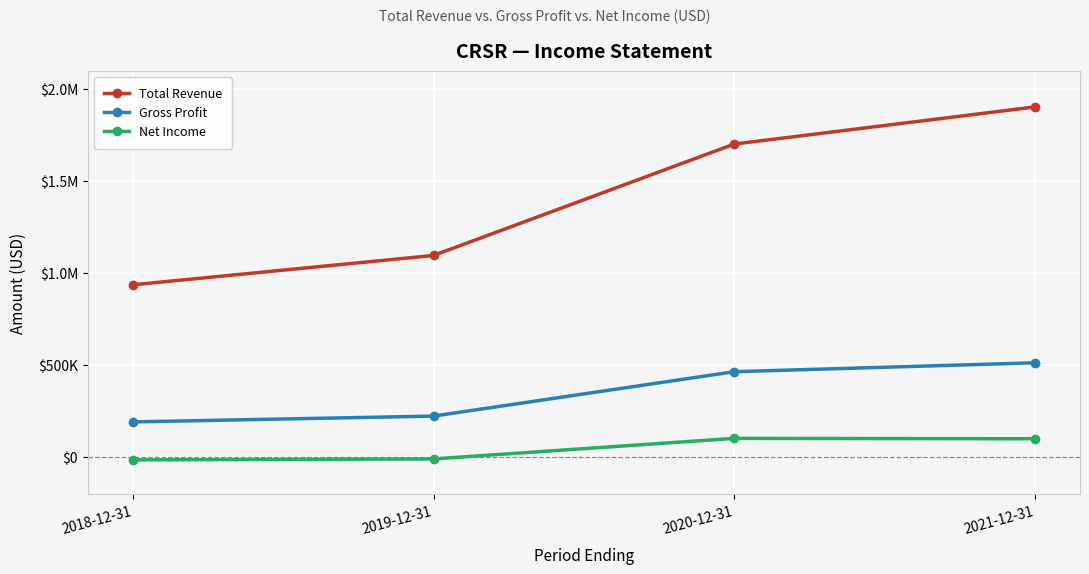

Which label corresponds to the smallest value in the chart?

2018-12-31